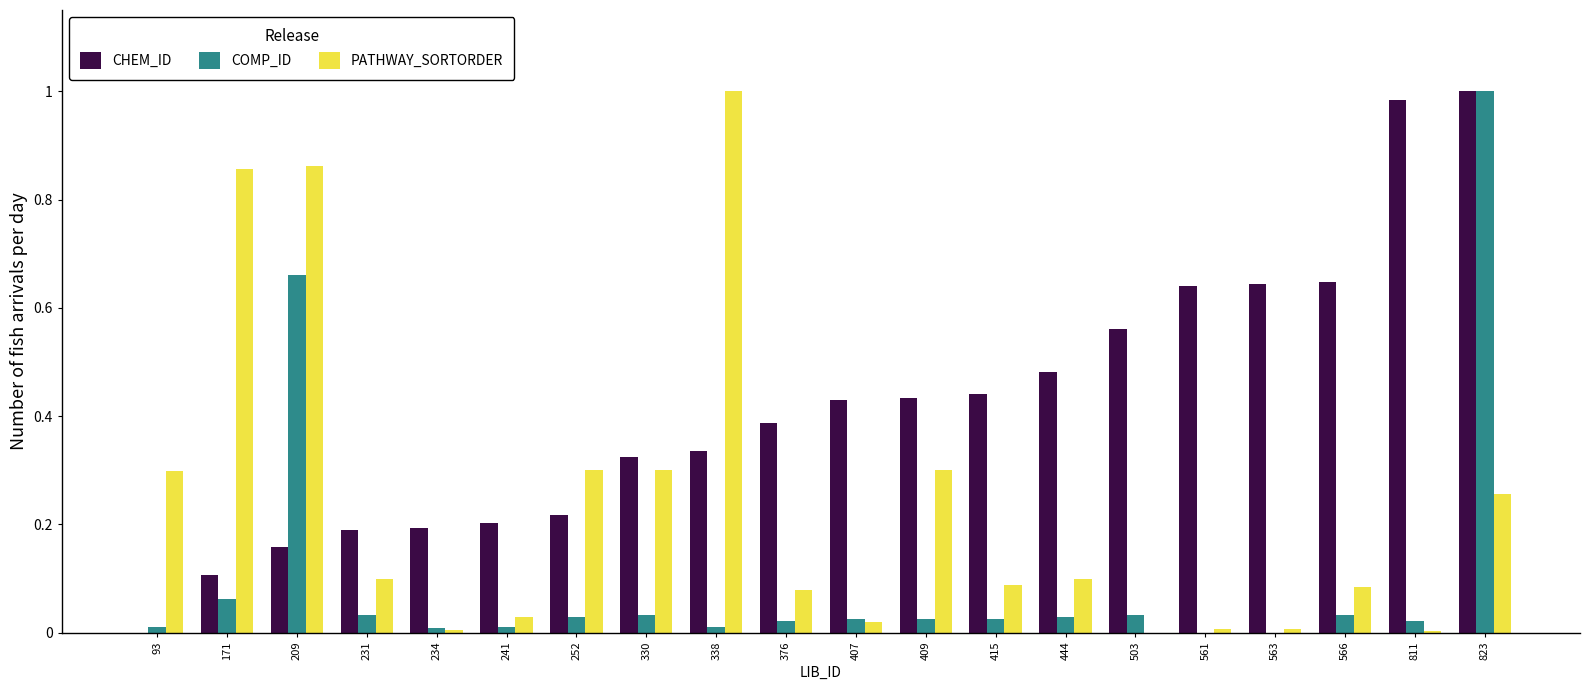

What is the sum of all COMP_ID values?

2.1